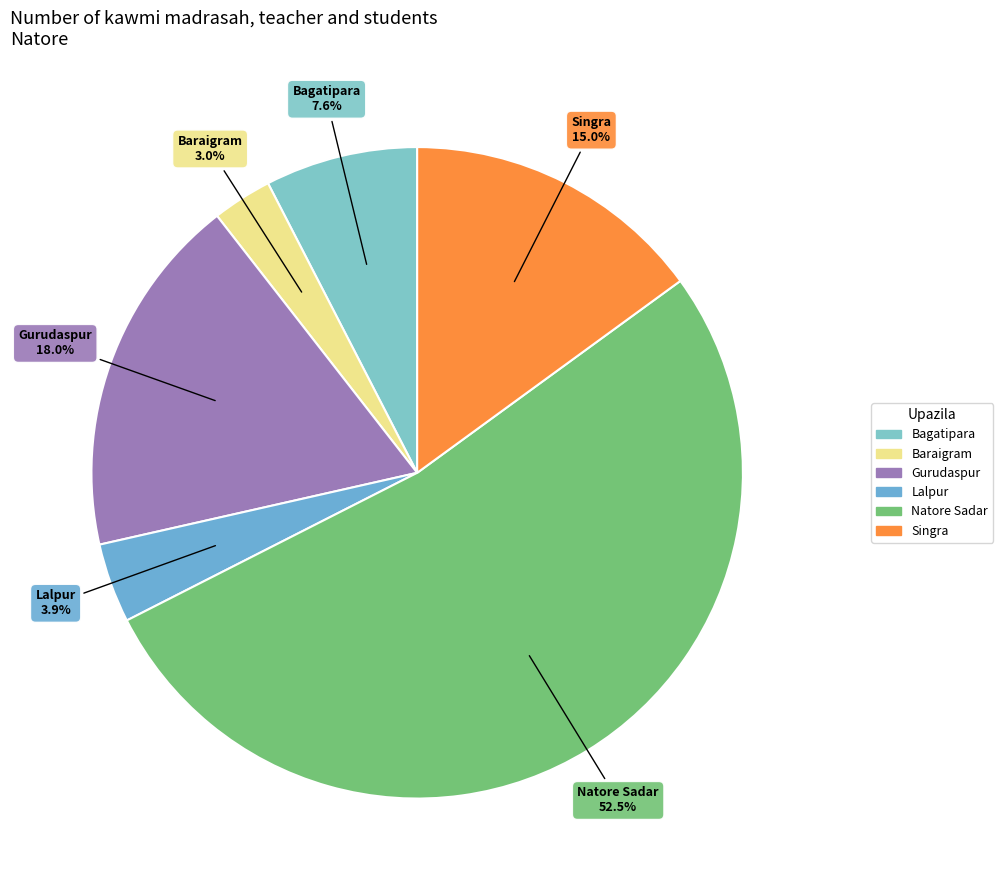

Approximately how many times larger is the value at Baraigram compared to Natore Sadar?

0.1